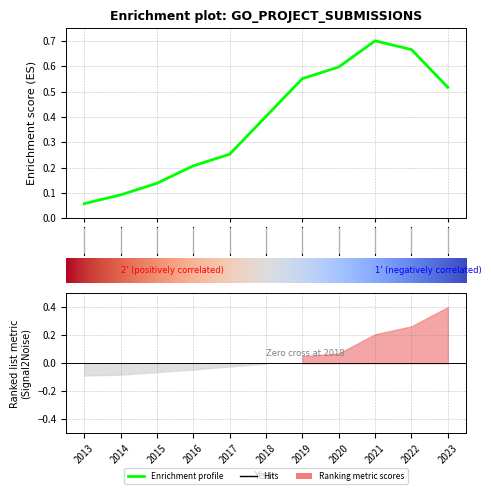

Rank the categories by value from lowest to highest.

2013, 2014, 2015, 2016, 2017, 2018, 2023, 2019, 2020, 2022, 2021